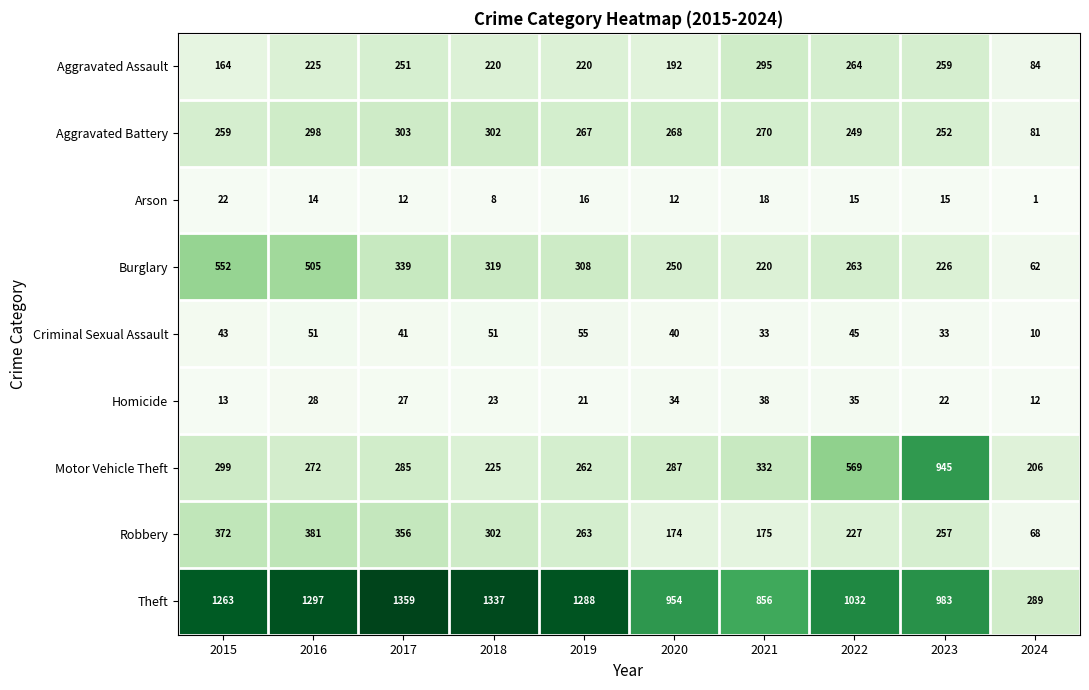

What is the lowest value of the Theft series?

289